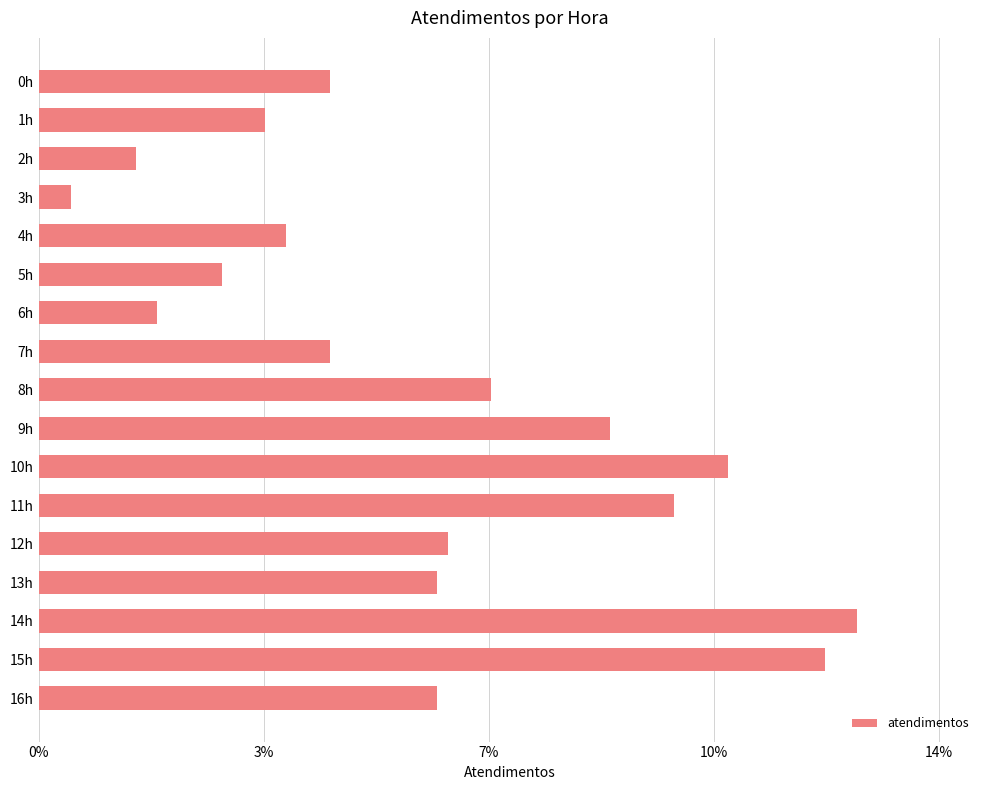

Are the bars horizontal?

Yes